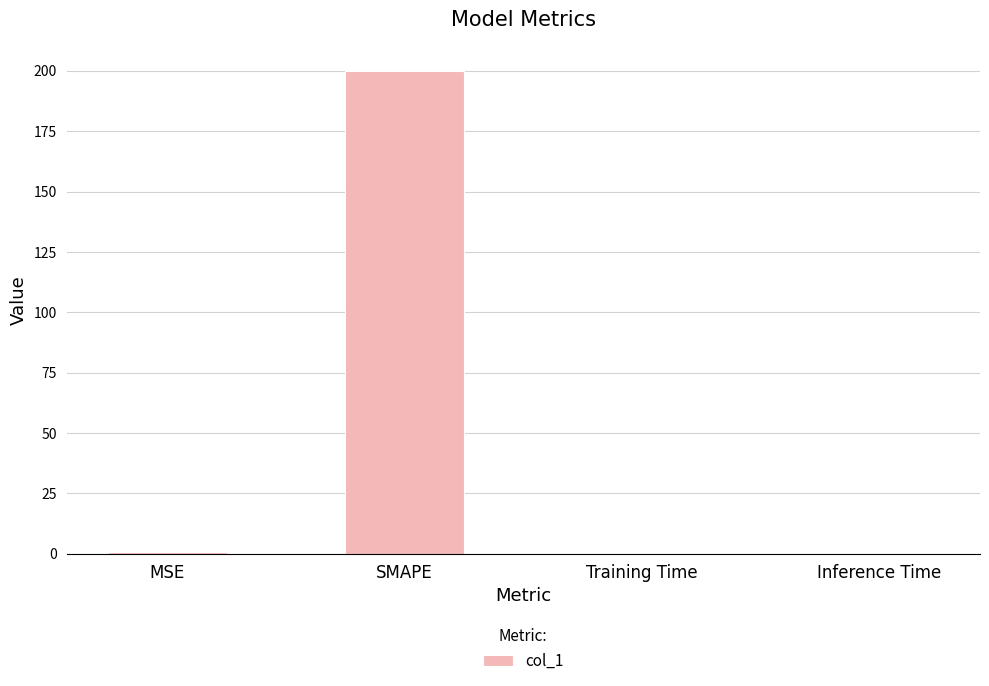

At which category does the chart reach its peak across all series?

SMAPE